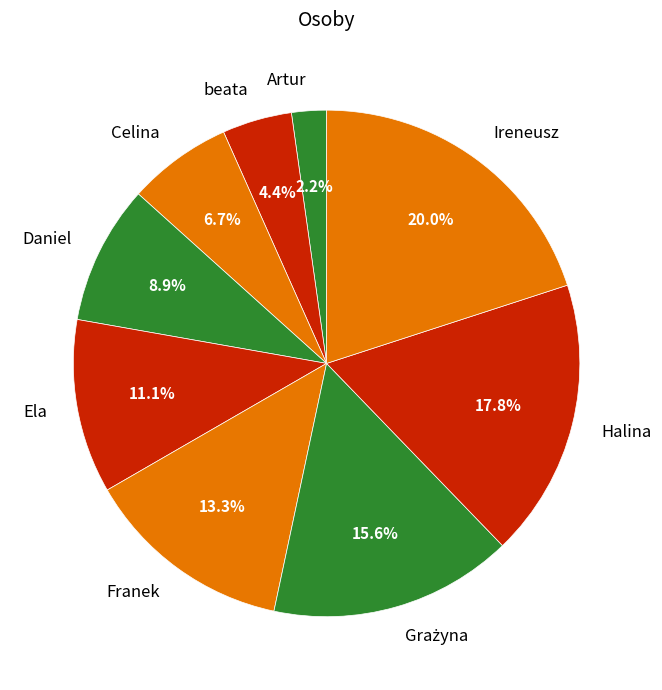

Count the number of slices in the pie.

9